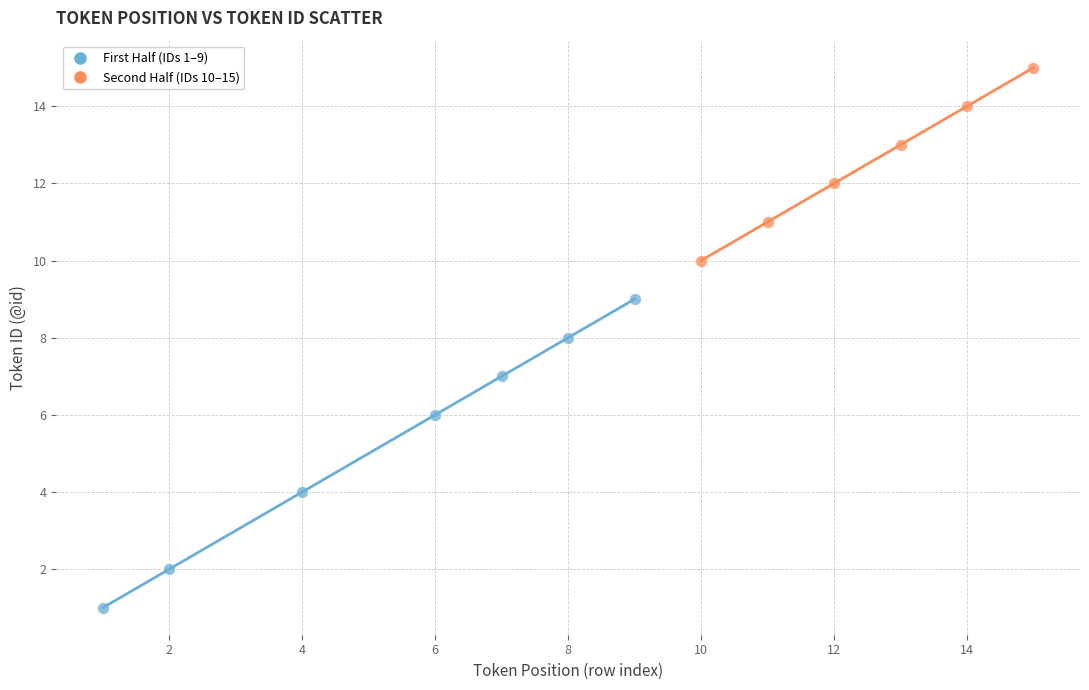

Which series contains the lowest Y value?

First Half (IDs 1–9)